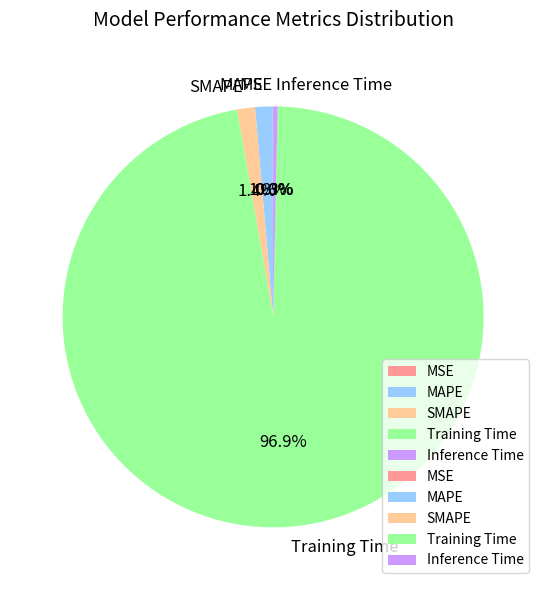

Does Inference Time represent more than half of the total?

No